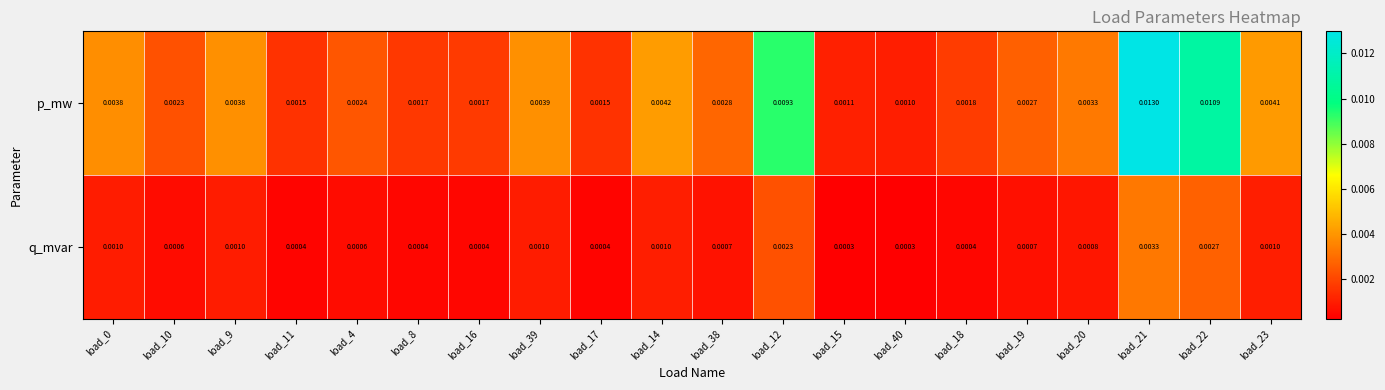

Which series has the largest range (max minus min)?

p_mw